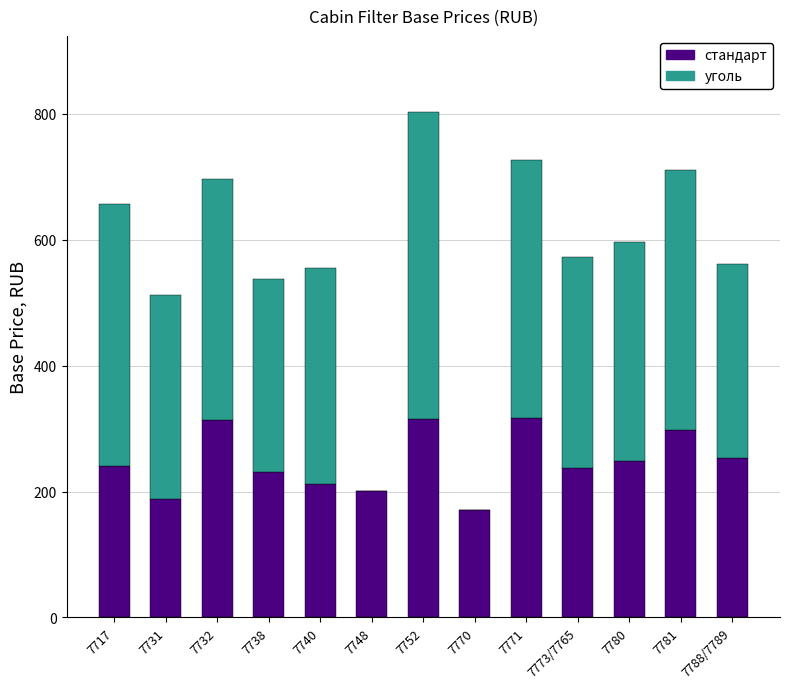

At which category is the sum across all series the highest?

7752